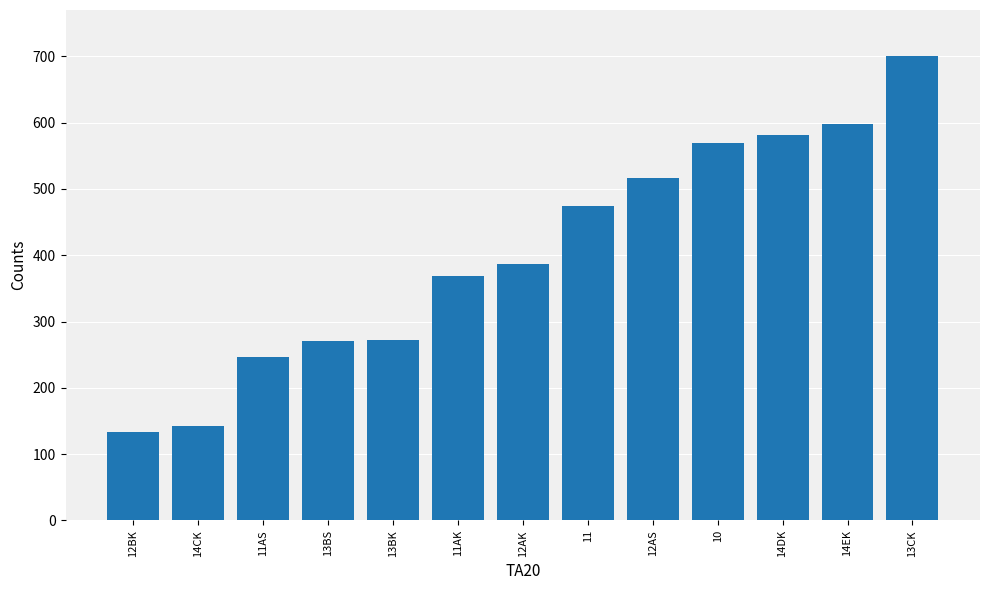

What is the label of the 10th bar from the left?

10